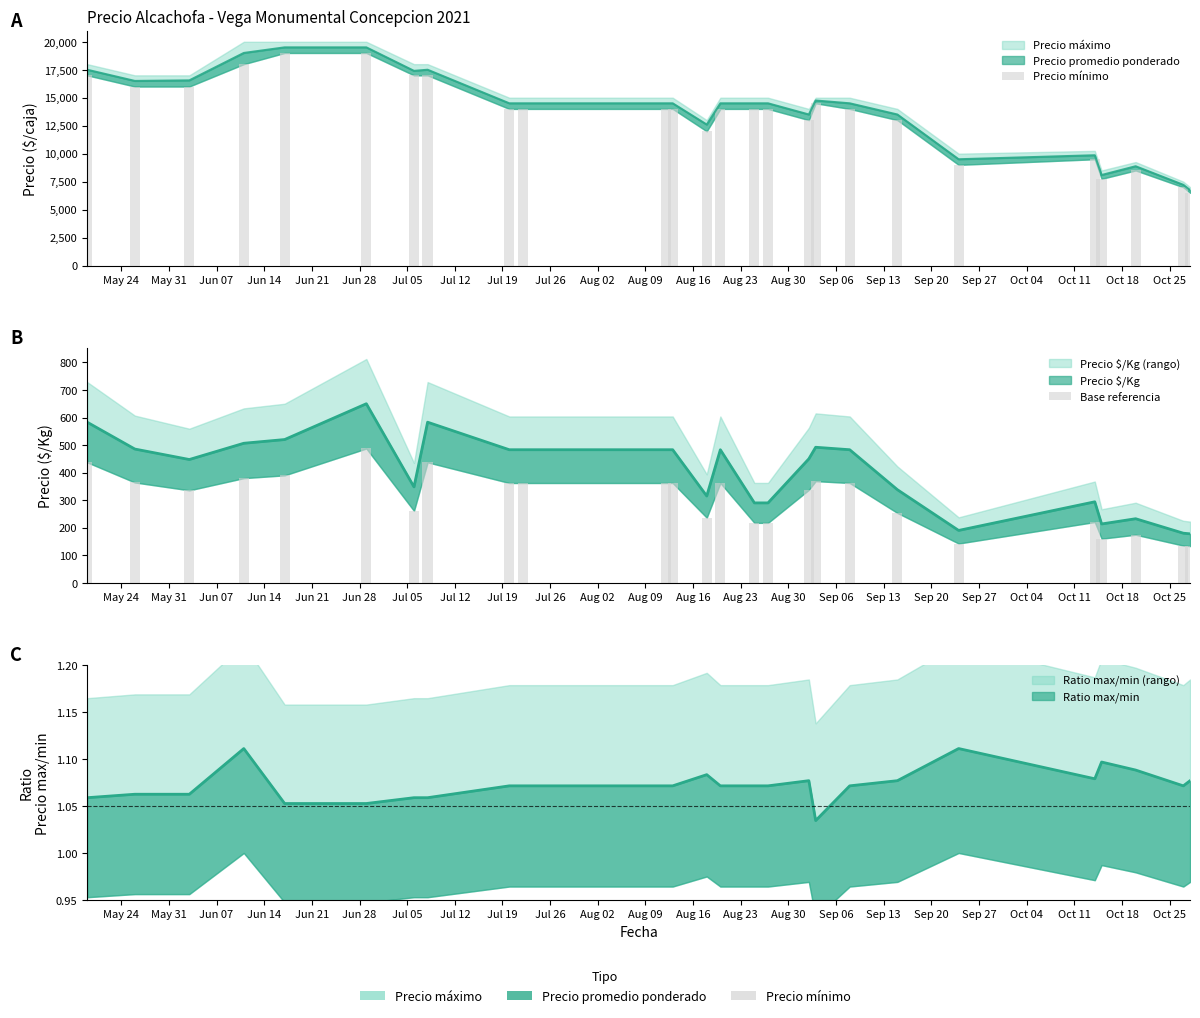

Where does the Precio mínimo series first go above 14000?

May 24